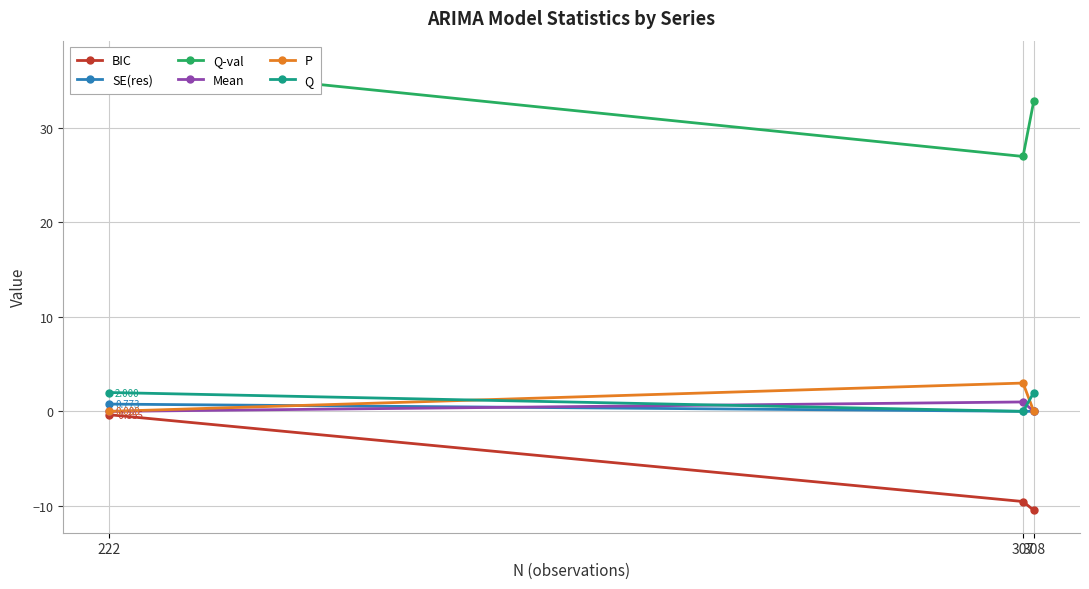

What is the difference between the second highest and minimum values in the BIC series?

0.9